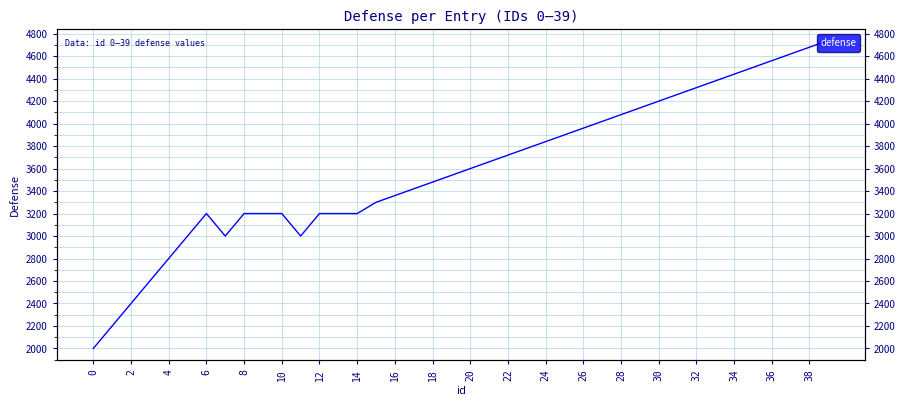

How many values exceed 3600?

19